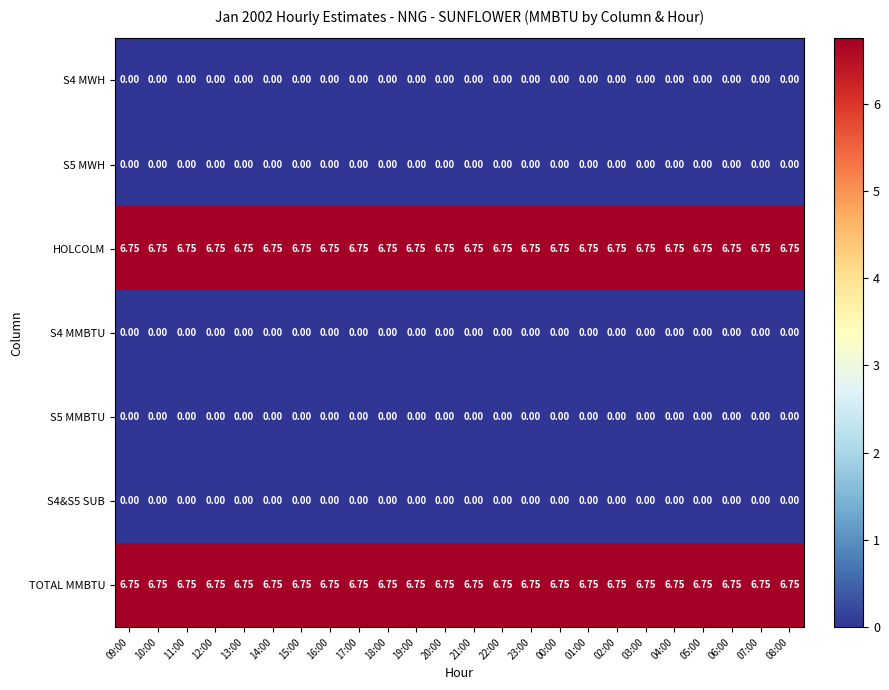

Rank the series at 17:00 from highest to lowest value.

HOLCOLM, TOTAL MMBTU, S4 MWH, S5 MWH, S4 MMBTU, S5 MMBTU, S4&S5 SUB